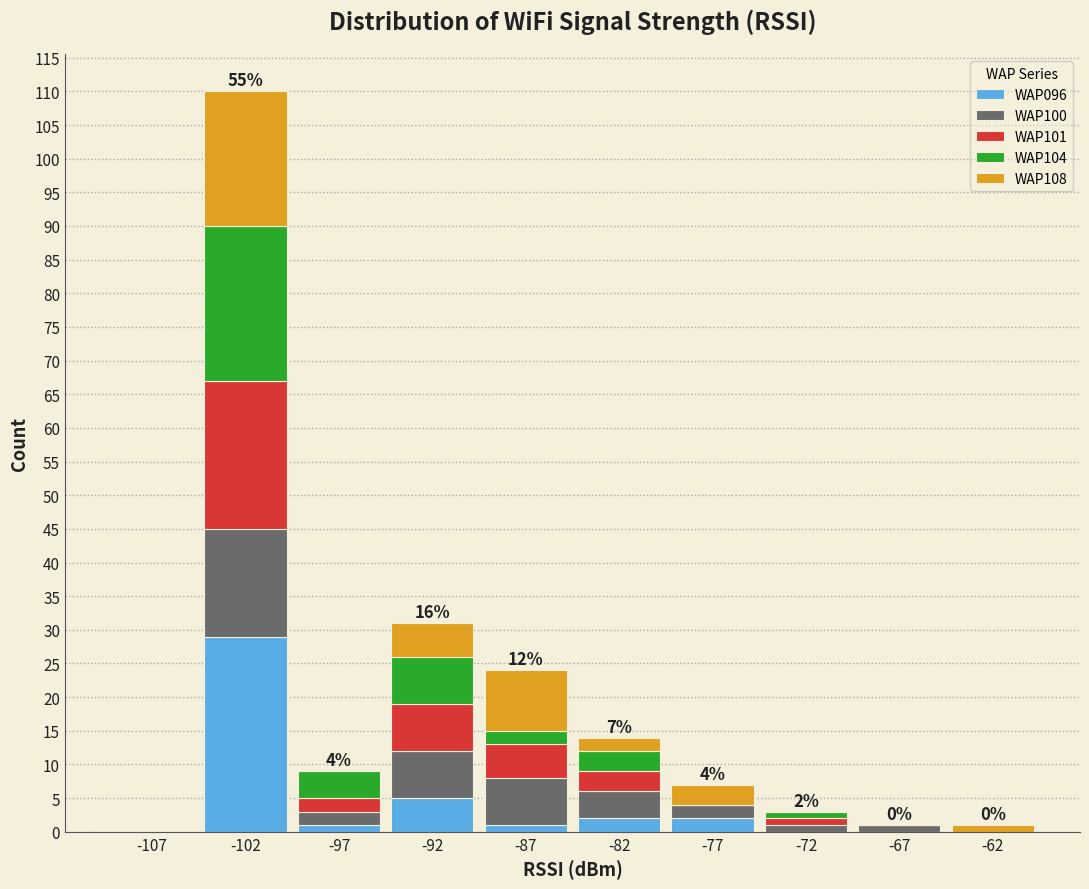

Which range on the x-axis has the tallest stacked bar (by total height)?

-105 to -100